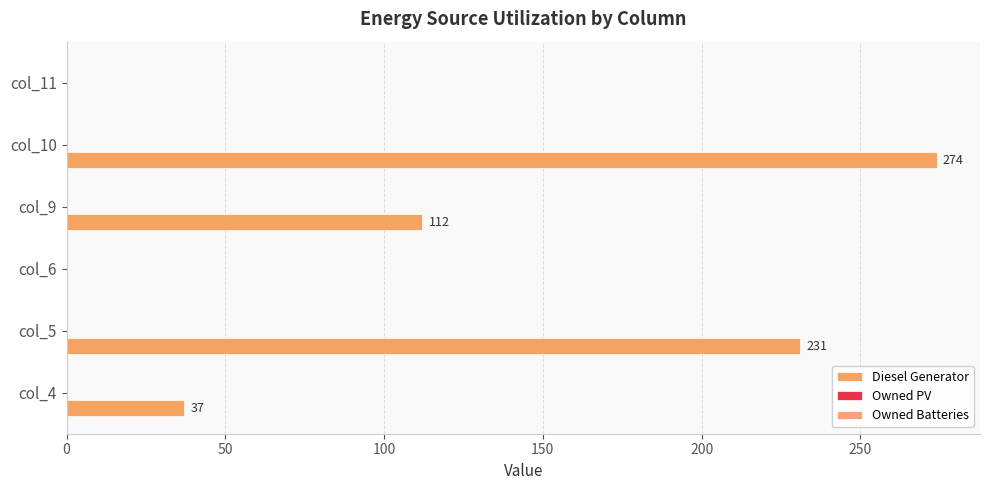

Does the chart contain stacked bars?

No